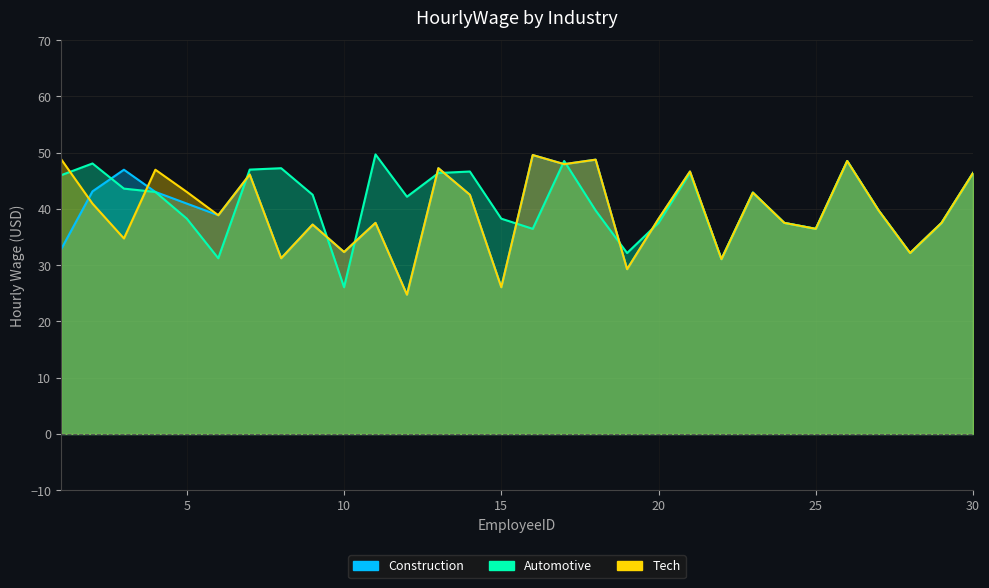

What is the difference between the maximum and minimum values in the Construction series?

24.8